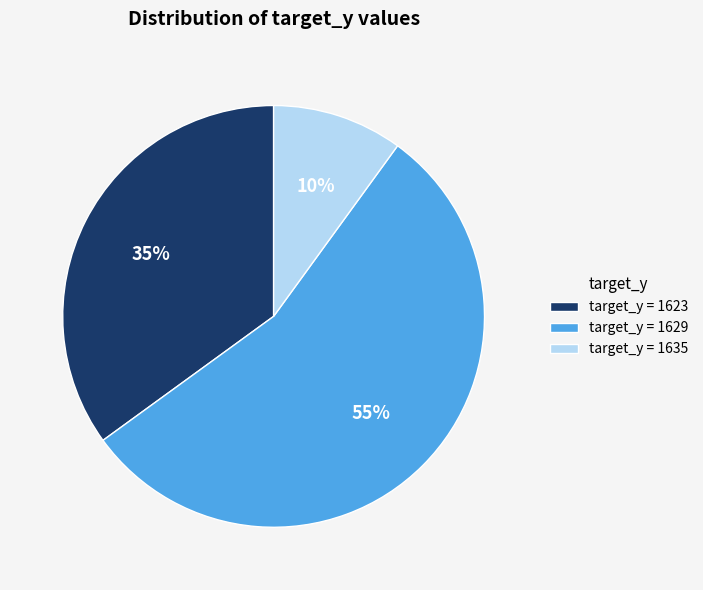

How many segments does this pie chart have?

3